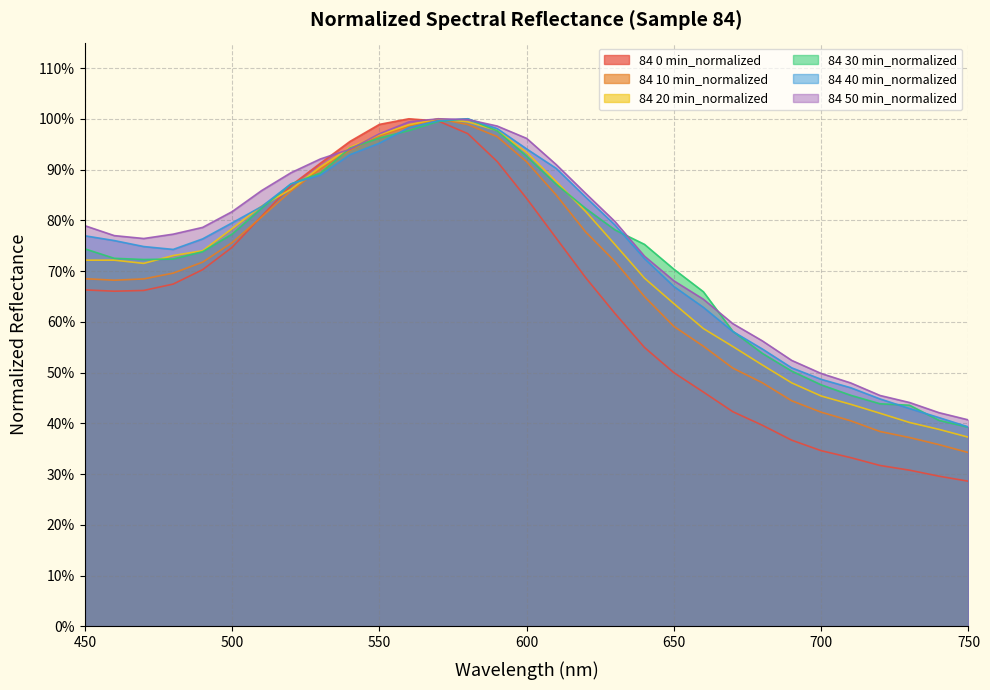

True or false: 30min has more than 1 points higher than both neighbors.

False